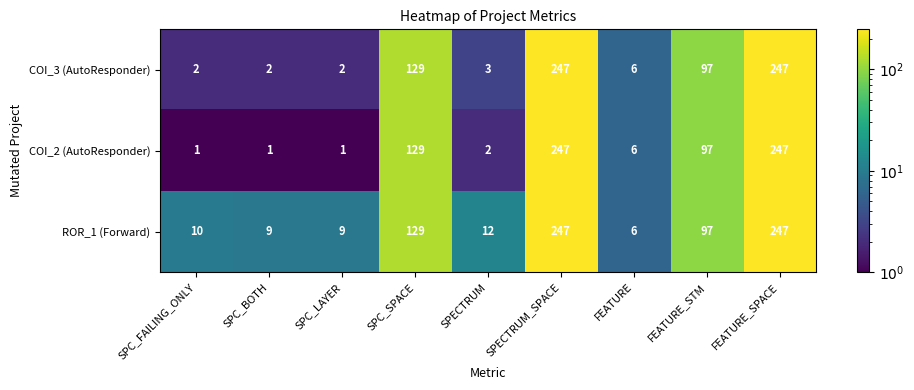

What is the minimum value shown in the chart?

1